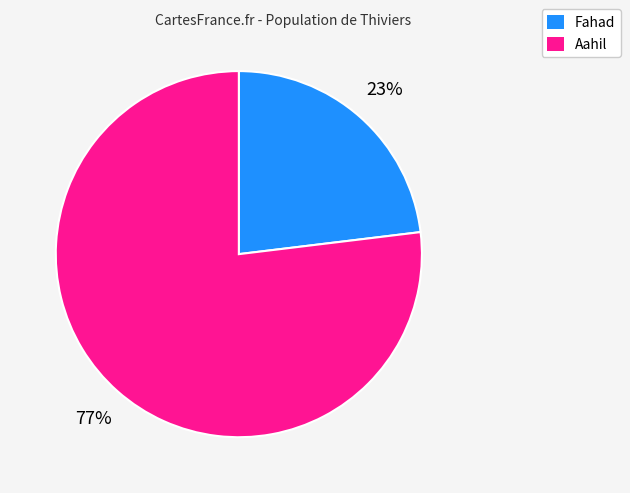

Is there a majority slice in this chart?

Yes